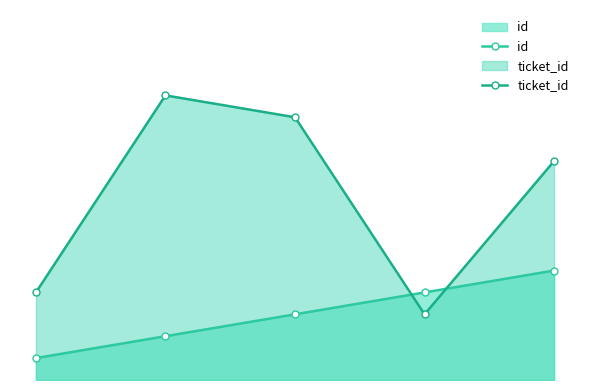

What is the lowest value of the id series?

1